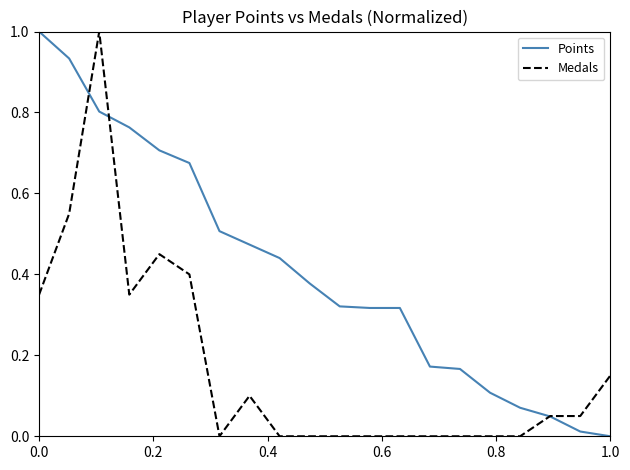

List the series in order of their overall mean, lowest first.

Medals, Points